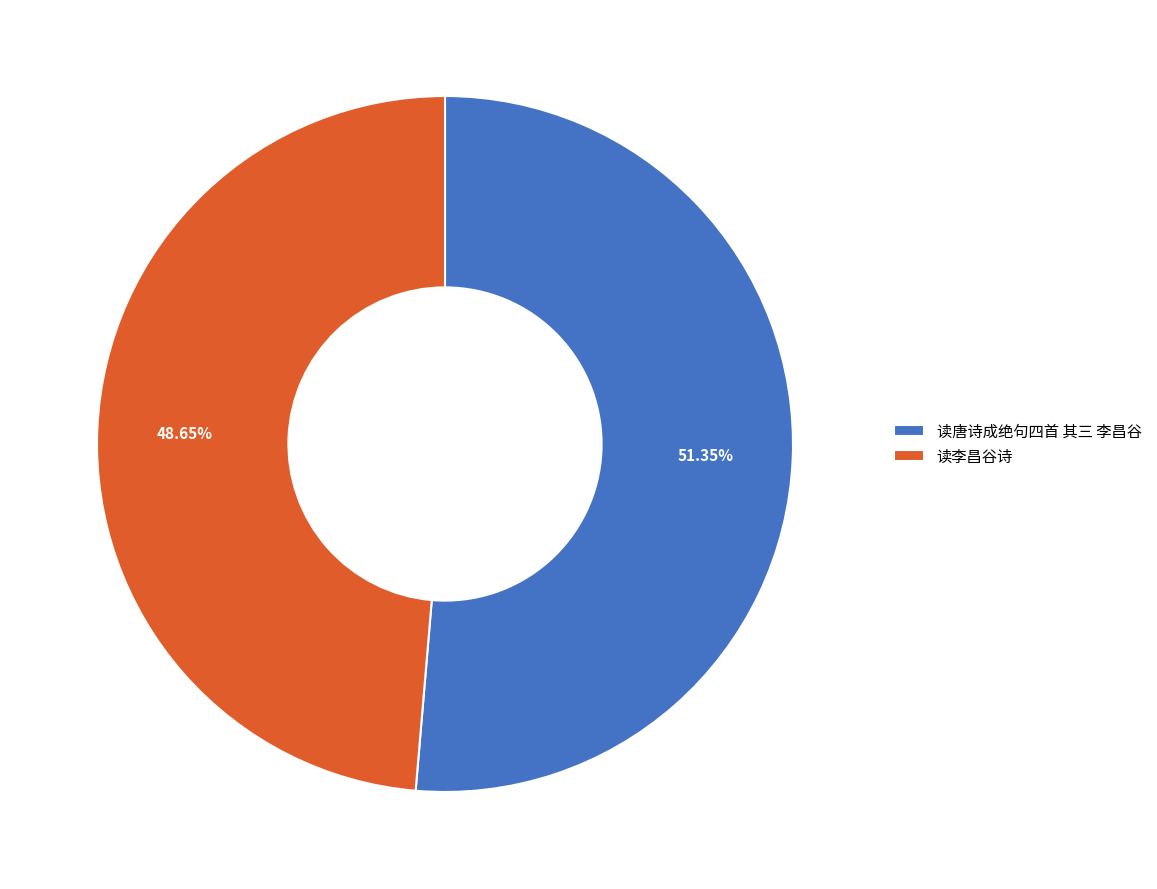

Is the sum of 读唐诗成绝句四首 其三 李昌谷 and 读李昌谷诗 greater than half?

Yes